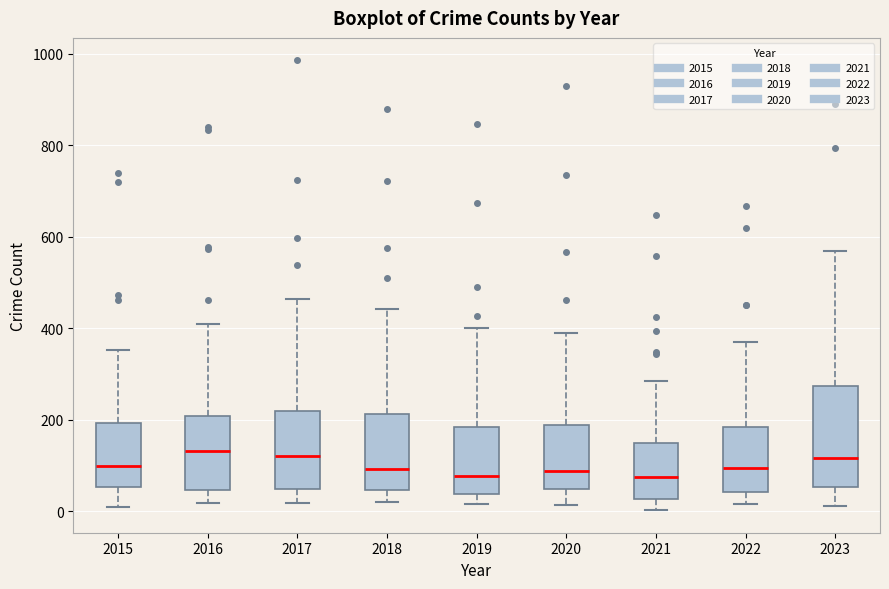

Reading left to right, read every box against the y-axis: the position of its median line, the range the box covers, and the ends of its whiskers. The values are not printed on the chart, so give them approximately, as read against the axis.

2015: median 100, box 60 to 200, whiskers 0 to 360
2016: median 140, box 40 to 200, whiskers 20 to 420
2017: median 120, box 40 to 220, whiskers 20 to 460
2018: median 100, box 40 to 220, whiskers 20 to 440
2019: median 80, box 40 to 180, whiskers 20 to 400
2020: median 80, box 40 to 180, whiskers 20 to 380
2021: median 80, box 20 to 140, whiskers 0 to 280
2022: median 100, box 40 to 180, whiskers 20 to 380
2023: median 120, box 60 to 280, whiskers 20 to 560